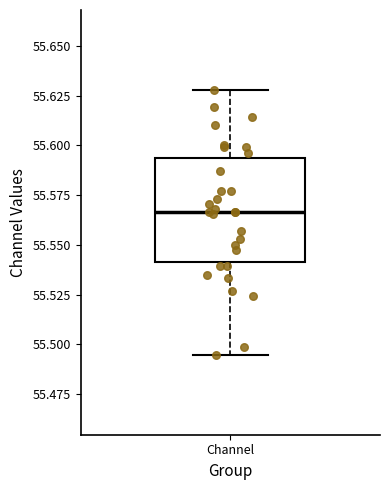

Read this box plot against the y-axis: the position of the median line, the range covered by the box, and the ends of both whiskers. The values are not printed on the chart, so give them approximately, as read against the axis.

median 55.565, box 55.540 to 55.595, whiskers 55.495 to 55.630